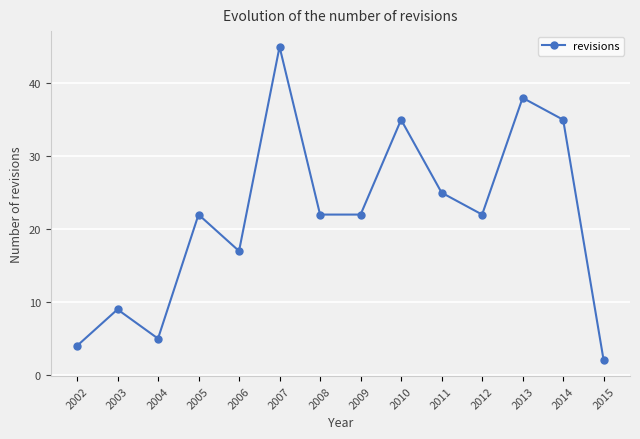

True or false: the data shows 9 at 2003.

True